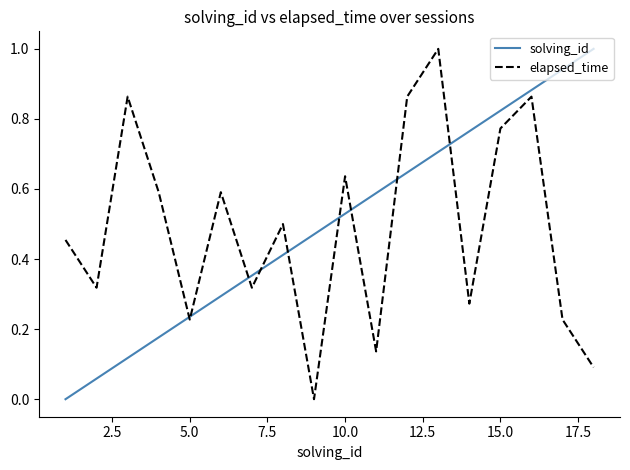

What is the sum of all solving_id values?

9.0